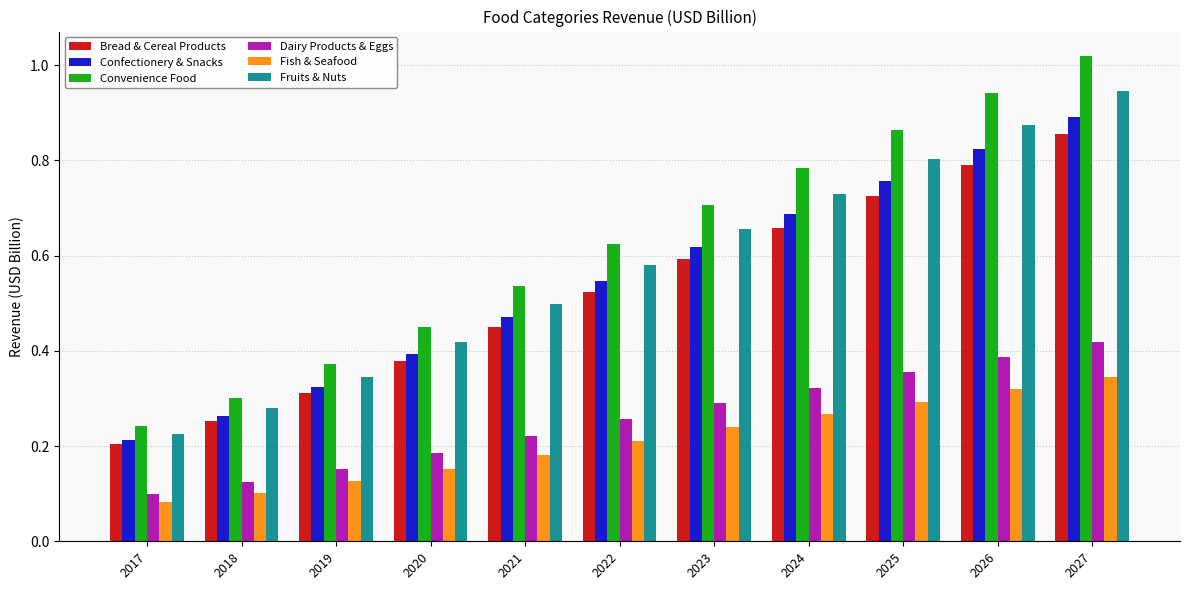

At how many categories does at least one series exceed 0?

11